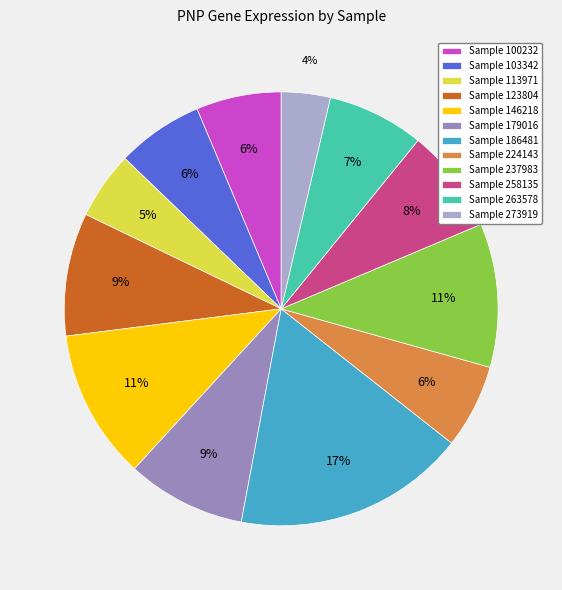

Count the number of slices in the pie.

12